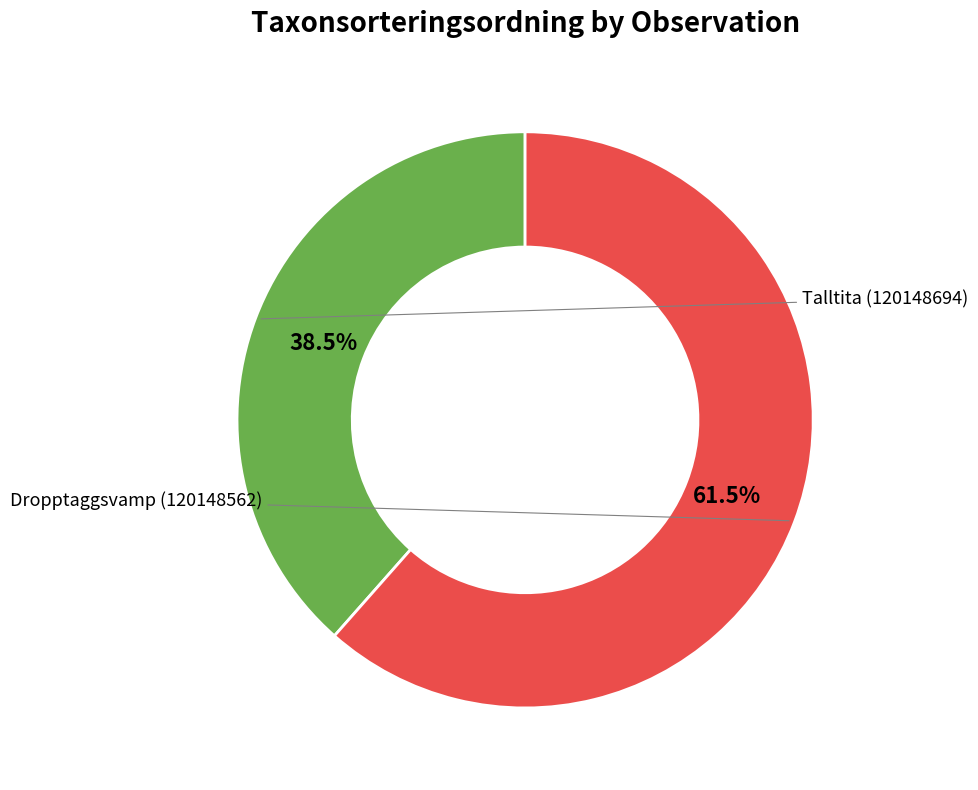

Is there a majority slice in this chart?

Yes